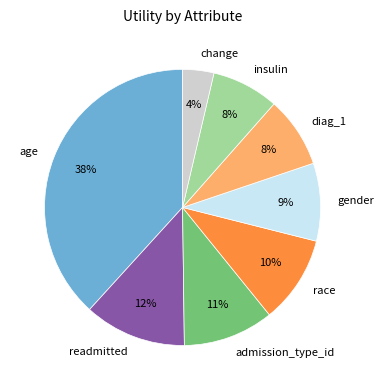

Count the number of slices in the pie.

8